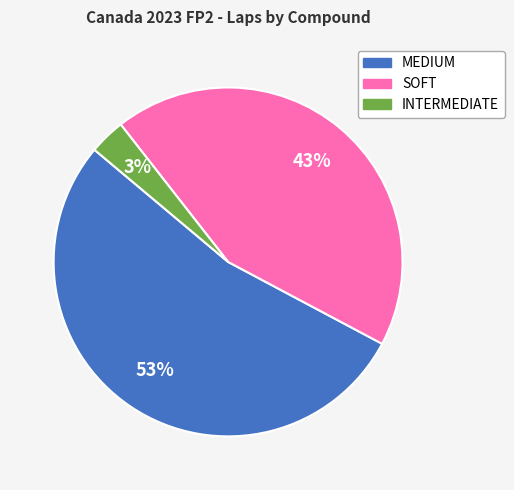

To the nearest percent, what is the average slice percentage?

33%